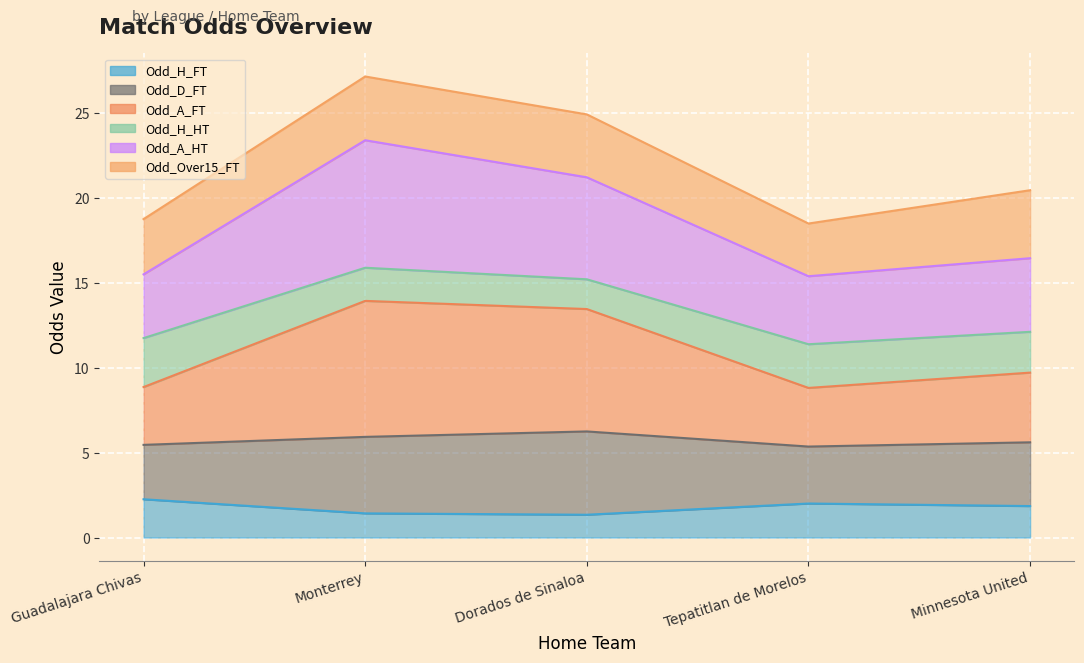

In Odd_A_FT, how many points are higher than both neighbors (excluding endpoints)?

1